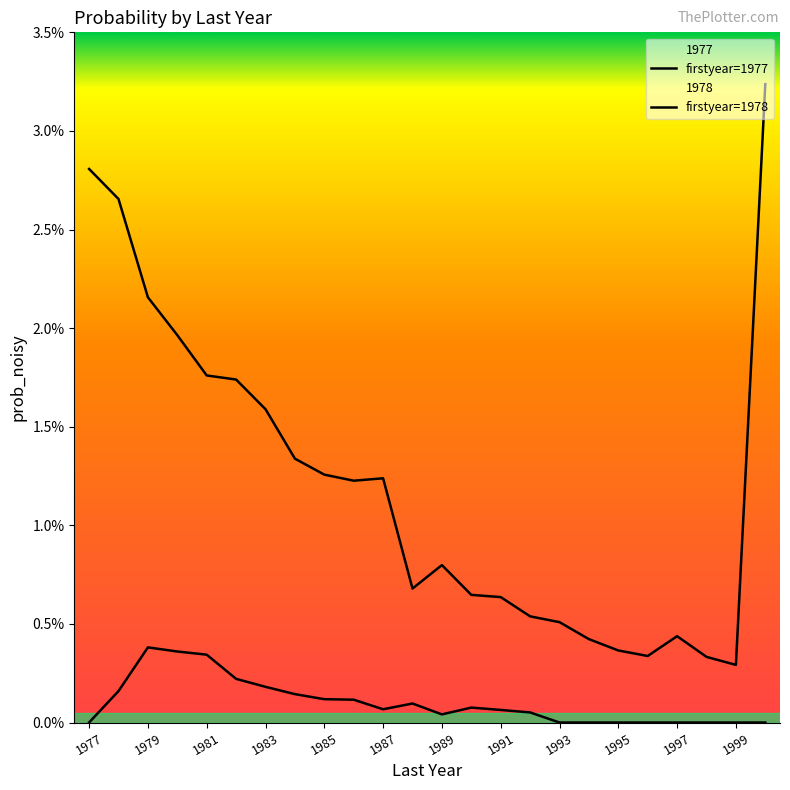

Rank the series by their average value, from highest to lowest.

1977, 1978